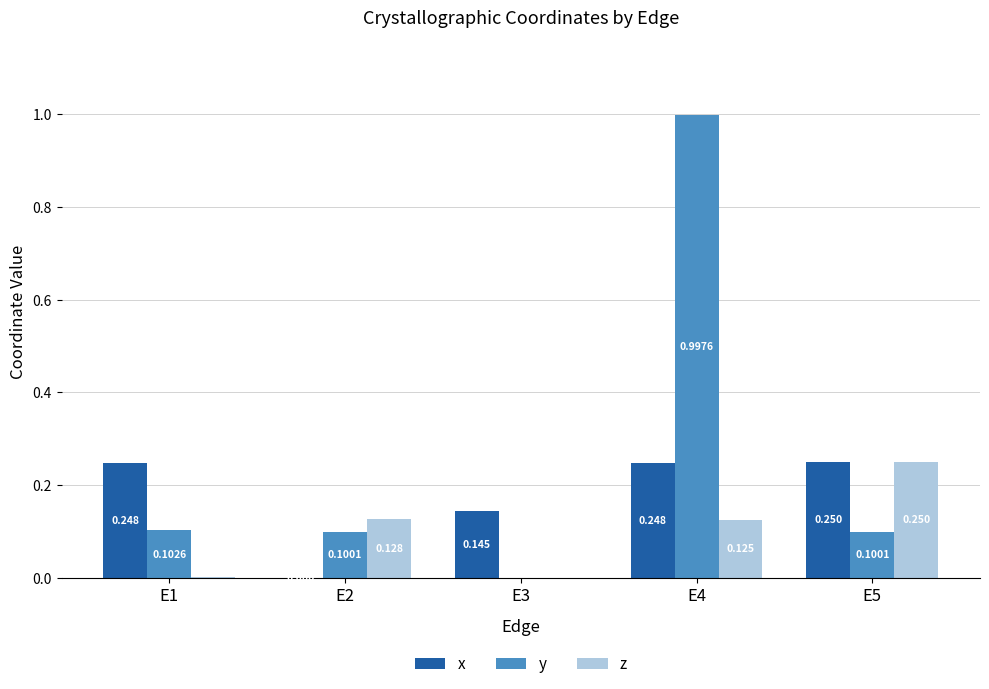

Is the value of x at E5 greater than the value of z at E2?

Yes